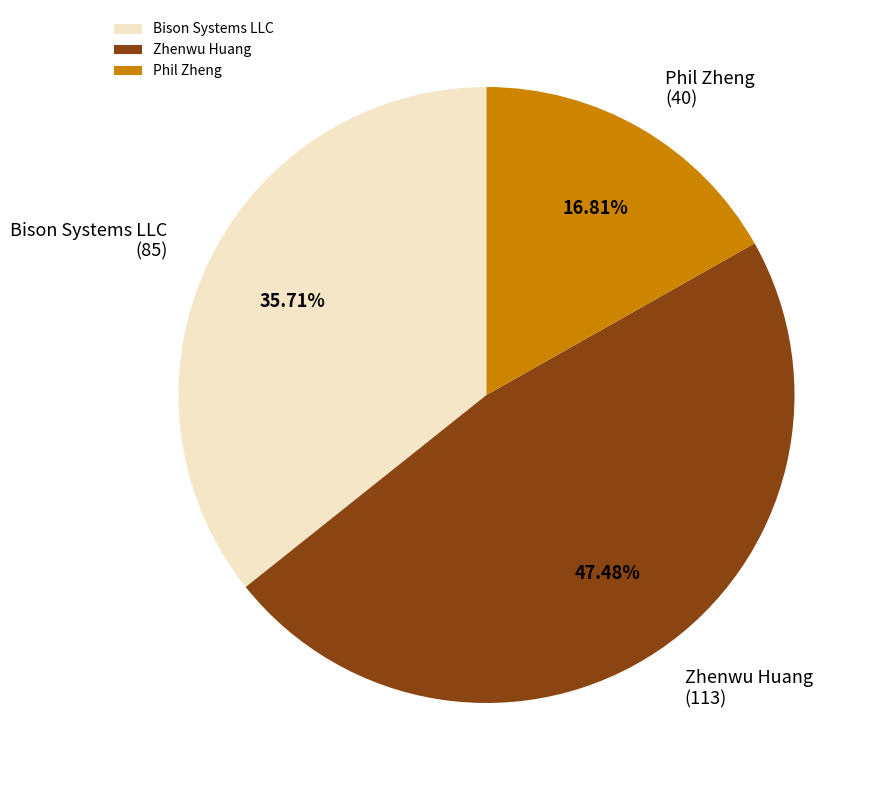

Which category has the biggest portion of the pie?

Zhenwu Huang